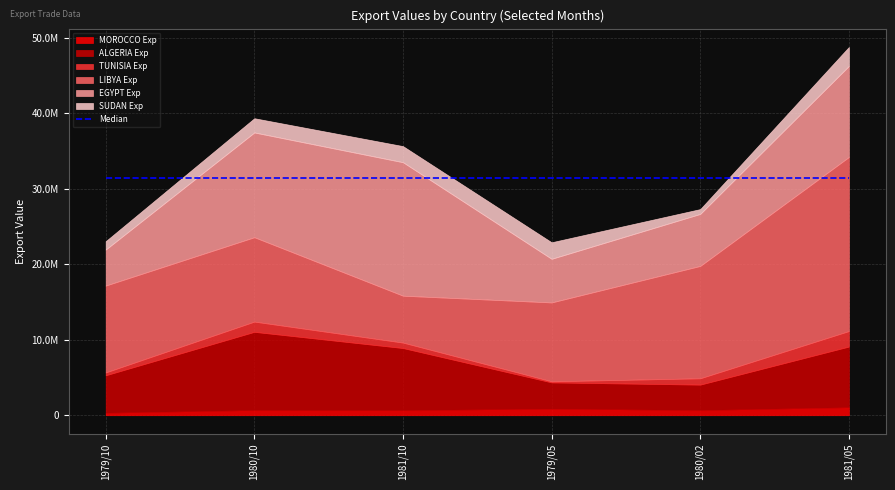

What position from the right is 1979/10?

6